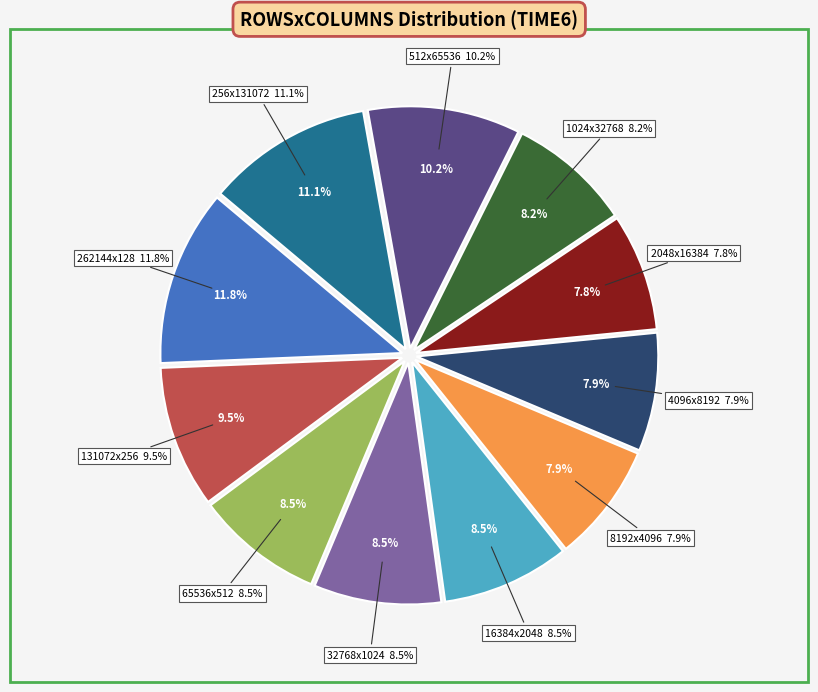

What portion of the pie excludes 32768x1024?

91.5%